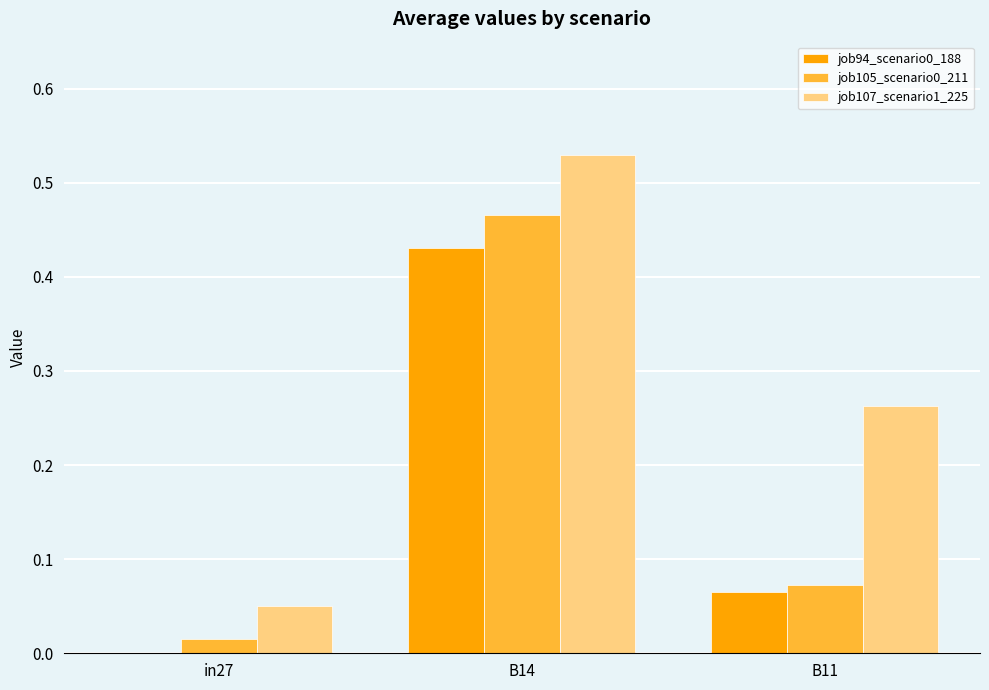

Which series has the largest total across all categories?

job107_scenario1_225